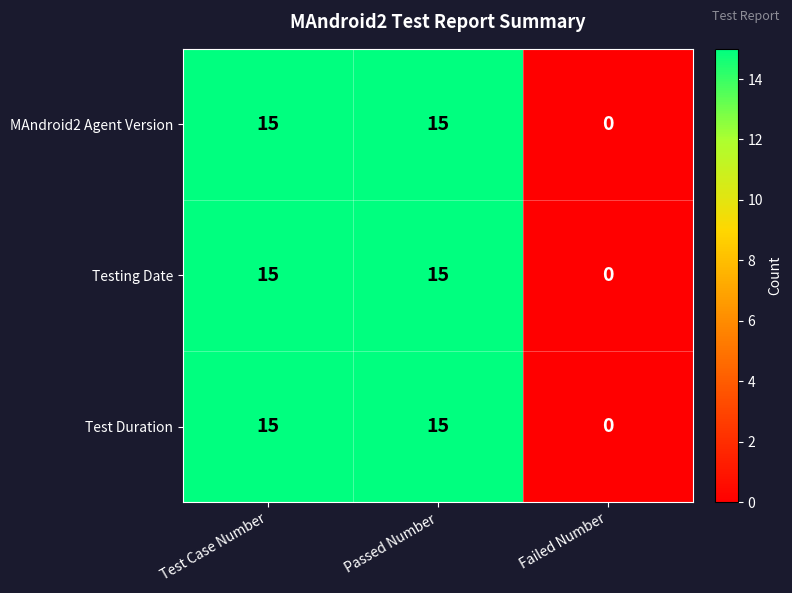

How many Test Duration values are between 0 and 15?

3